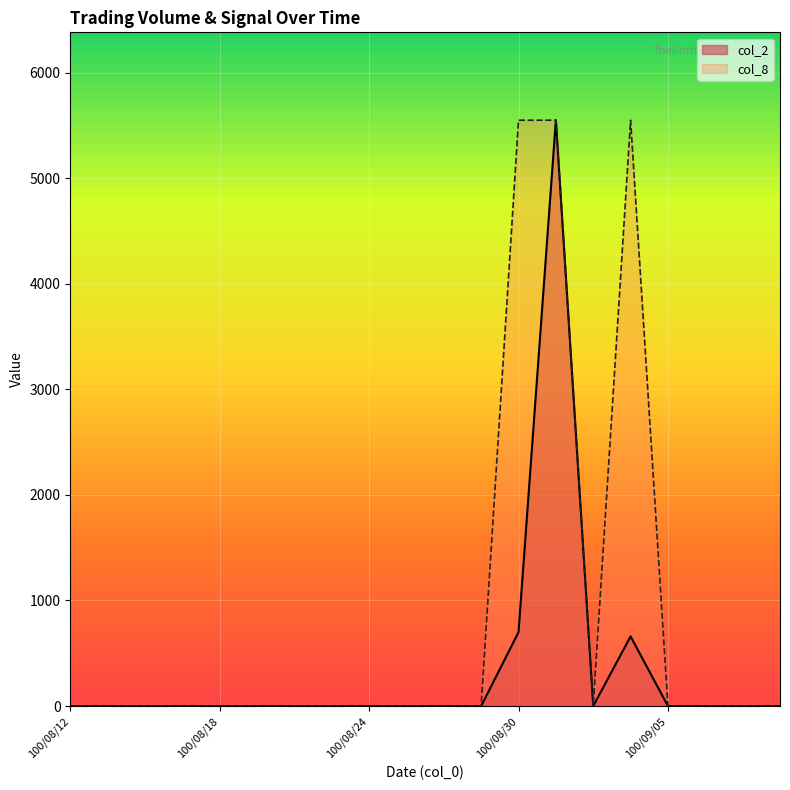

Rank the categories by col_2 value from highest to lowest.

100/08/31, 100/08/30, 100/09/02, 100/08/12, 100/08/15, 100/08/16, 100/08/17, 100/08/18, 100/08/19, 100/08/22, 100/08/23, 100/08/24, 100/08/25, 100/08/26, 100/08/29, 100/09/01, 100/09/05, 100/09/06, 100/09/07, 100/09/08